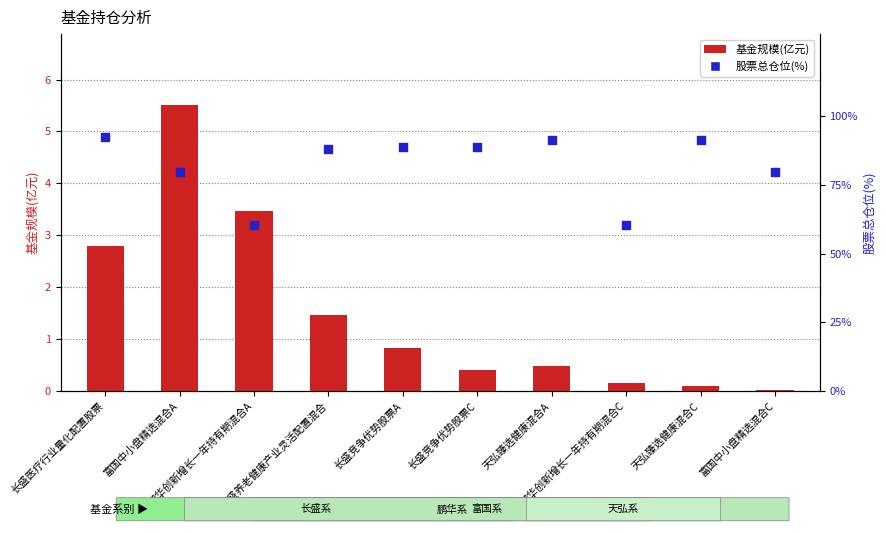

Is the value of 股票总仓位(%) at 天弘臻选健康混合A greater than the value of 基金规模(亿元) at 鹏华创新增长一年持有期混合A?

Yes